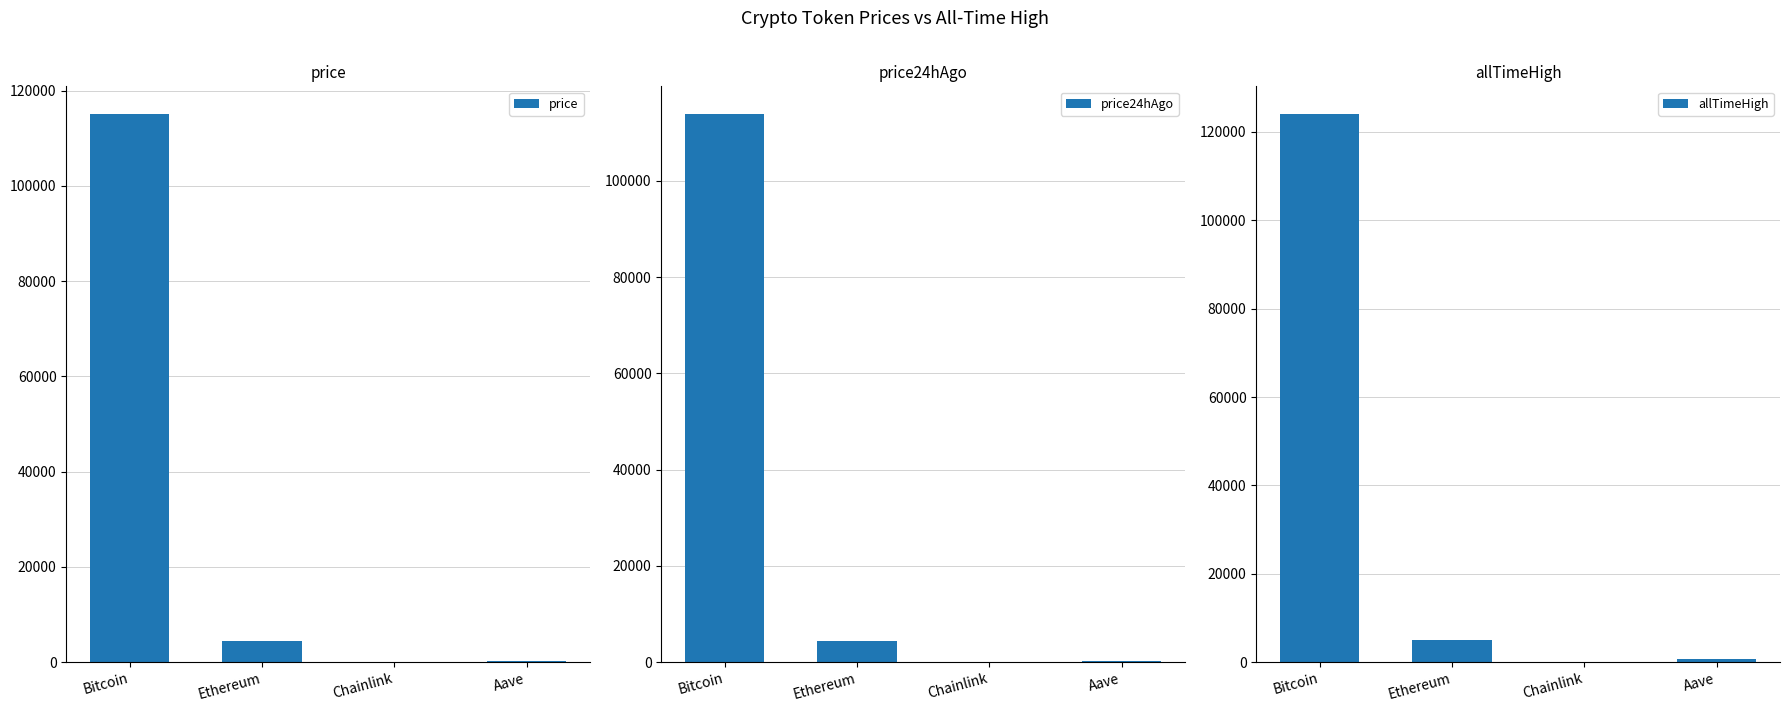

Reading left to right, list all the values displayed in this chart.

price: 115130.0	4518.9	24.4	311.2
price24hAgo: 113938.0	4428.8	23.7	304.7
allTimeHigh: 124128.0	4946.1	52.7	661.7